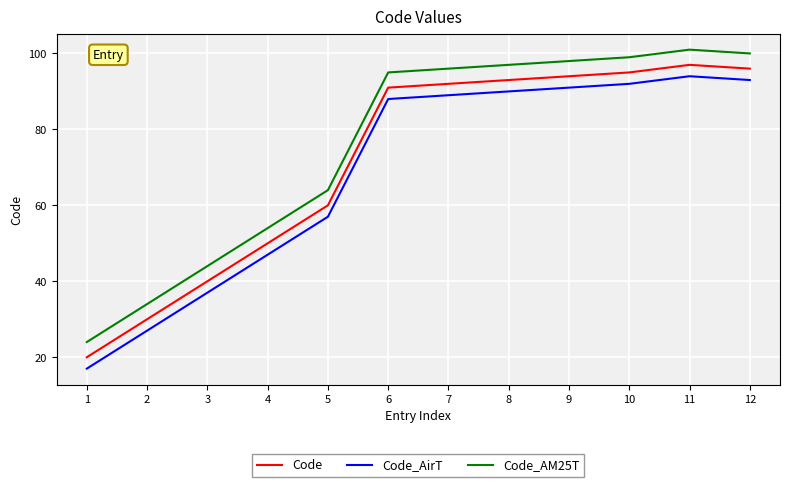

The value of Code_AirT at 3 is 84. True or false?

False